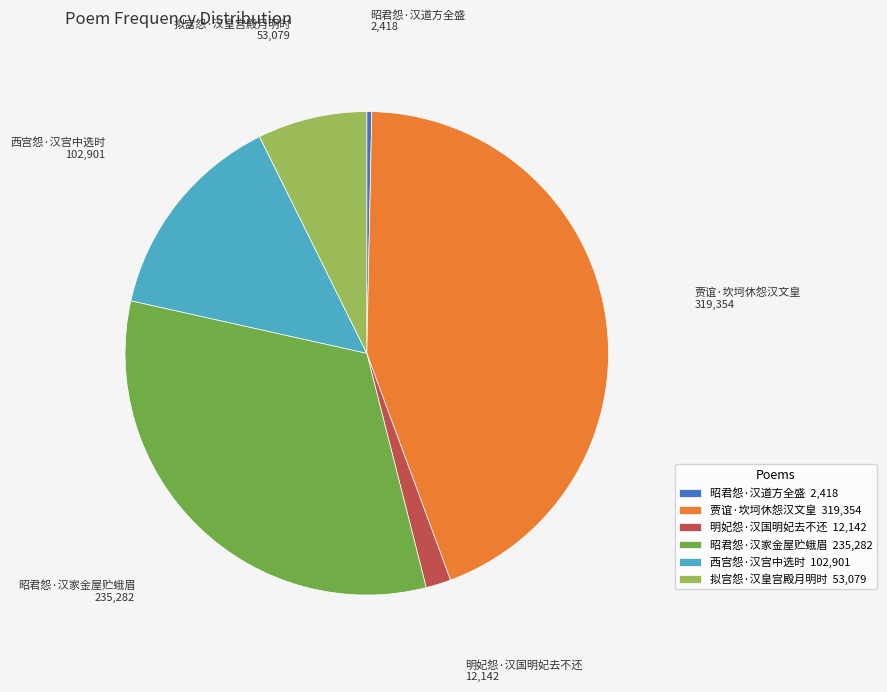

Combined, do 西宫怨·汉宫中选时 102,901 and 拟宫怨·汉皇宫殿月明时 53,079 account for over 50%?

No